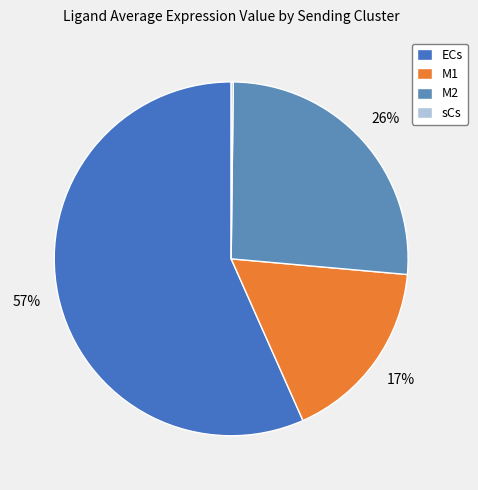

Which category has the smallest portion of the pie?

sCs